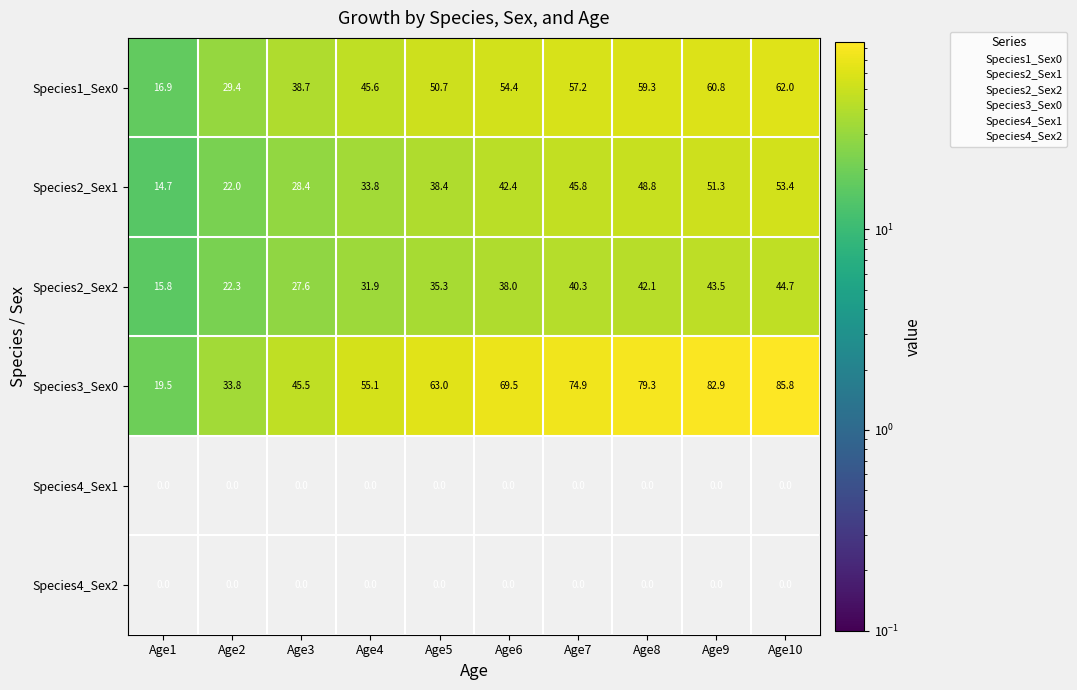

Which category has the highest value across all series?

Age10